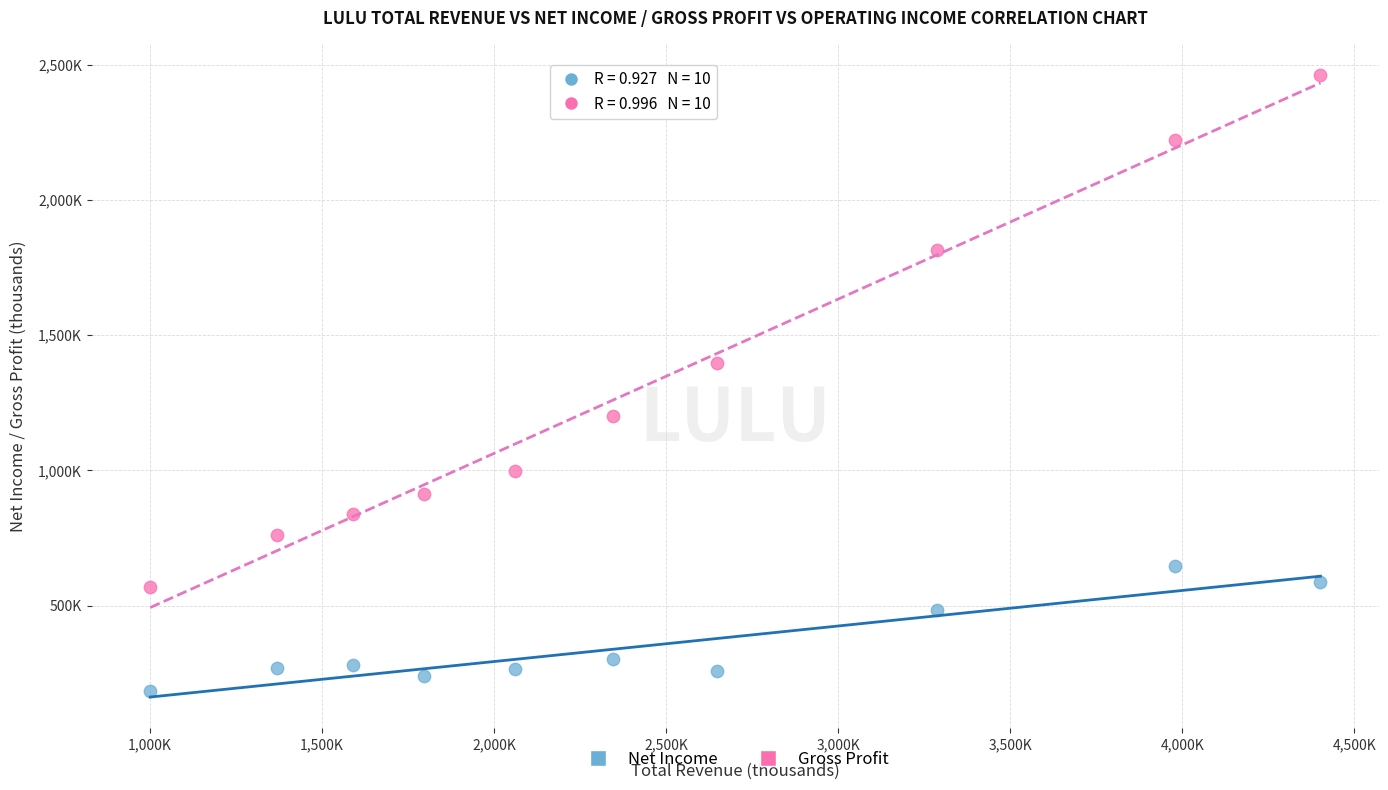

What are all the series names shown in the legend?

Net Income, Gross Profit